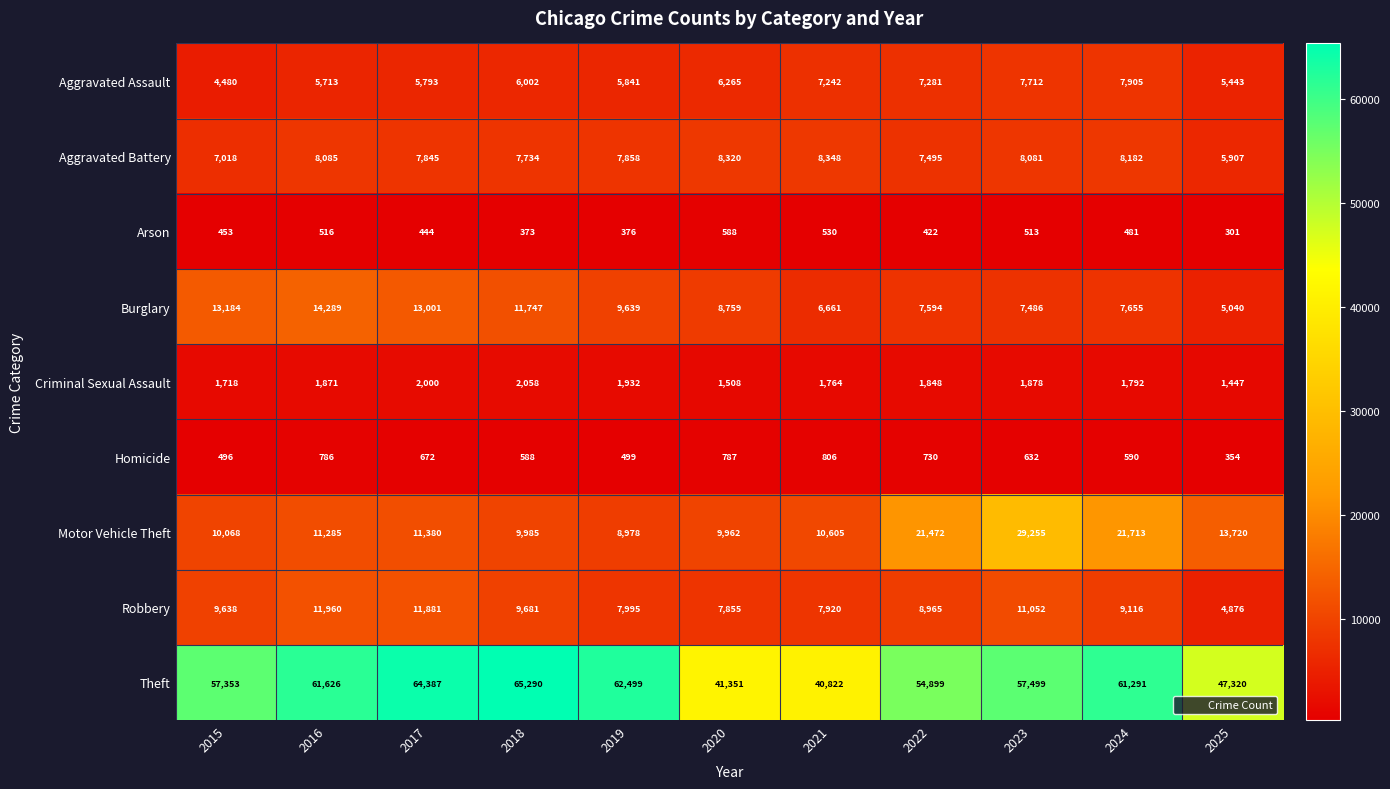

At which category does the chart reach its peak across all series?

2018